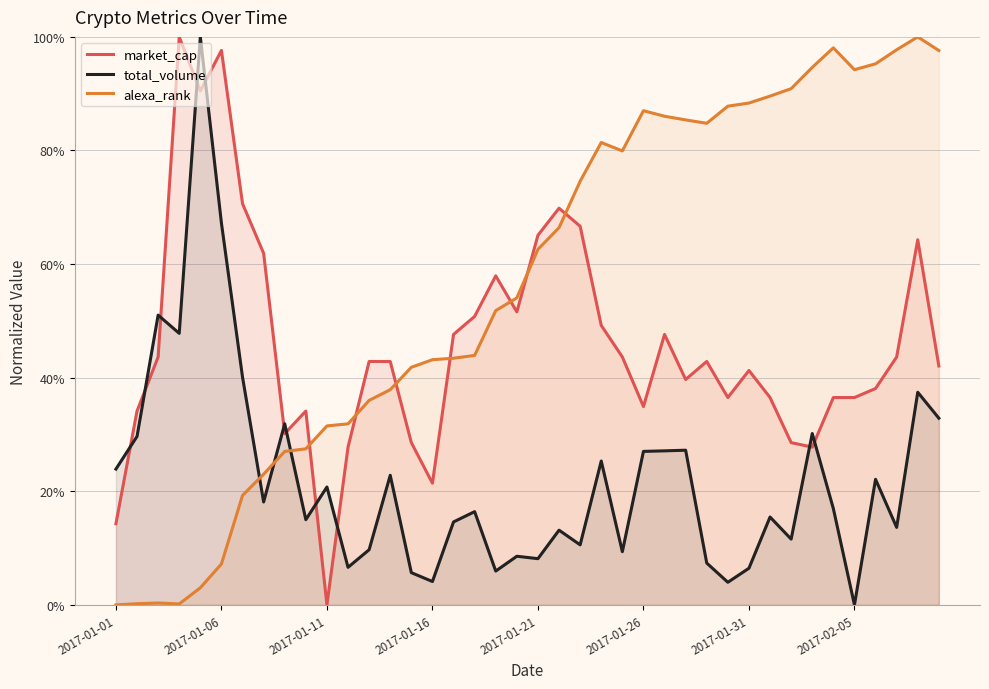

Which category has the lowest value in the market_cap series?

2017-01-11